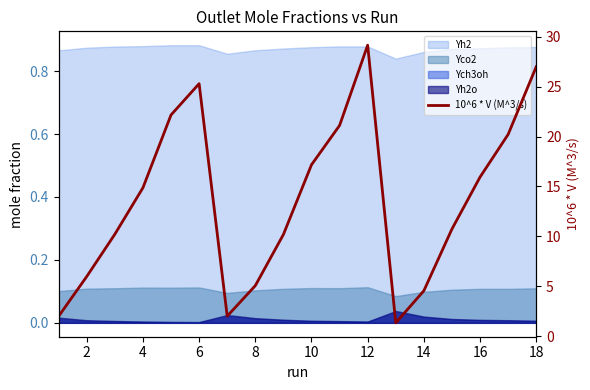

How many data points does each series have?

18